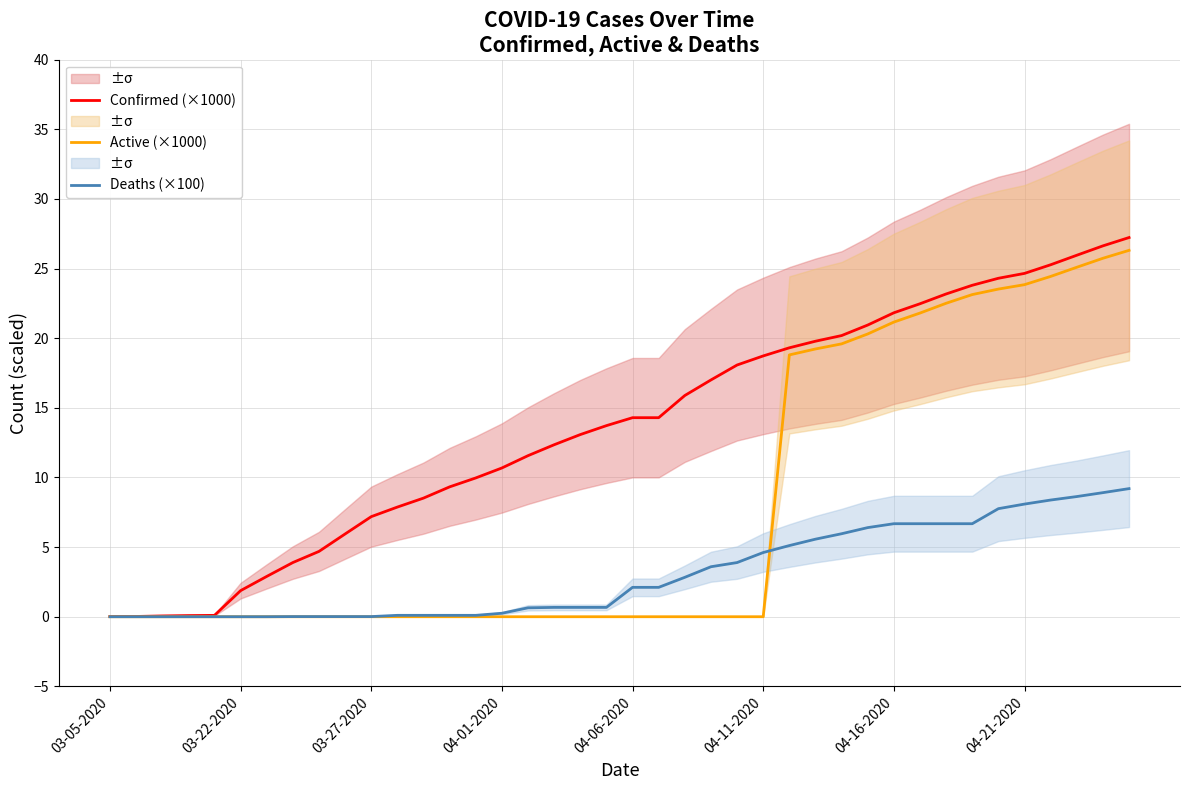

The Confirmed (×1000) series shows 1.9 at 03-22-2020. True or false?

True